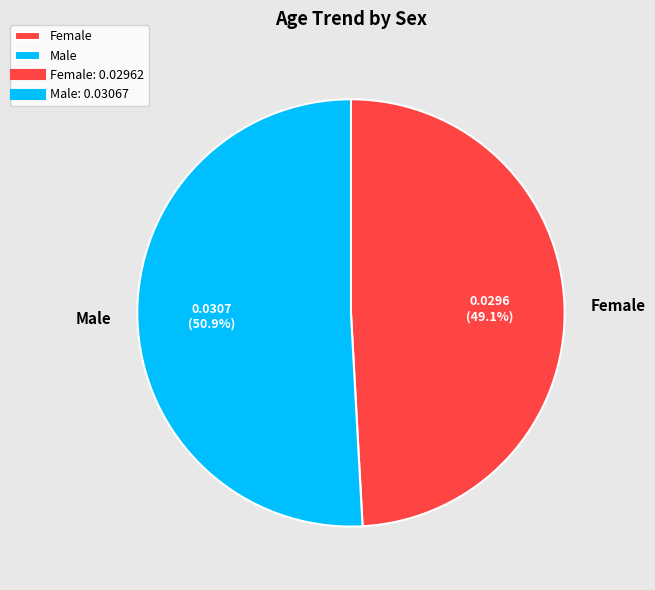

True or false: Male accounts for 51% of the total.

True